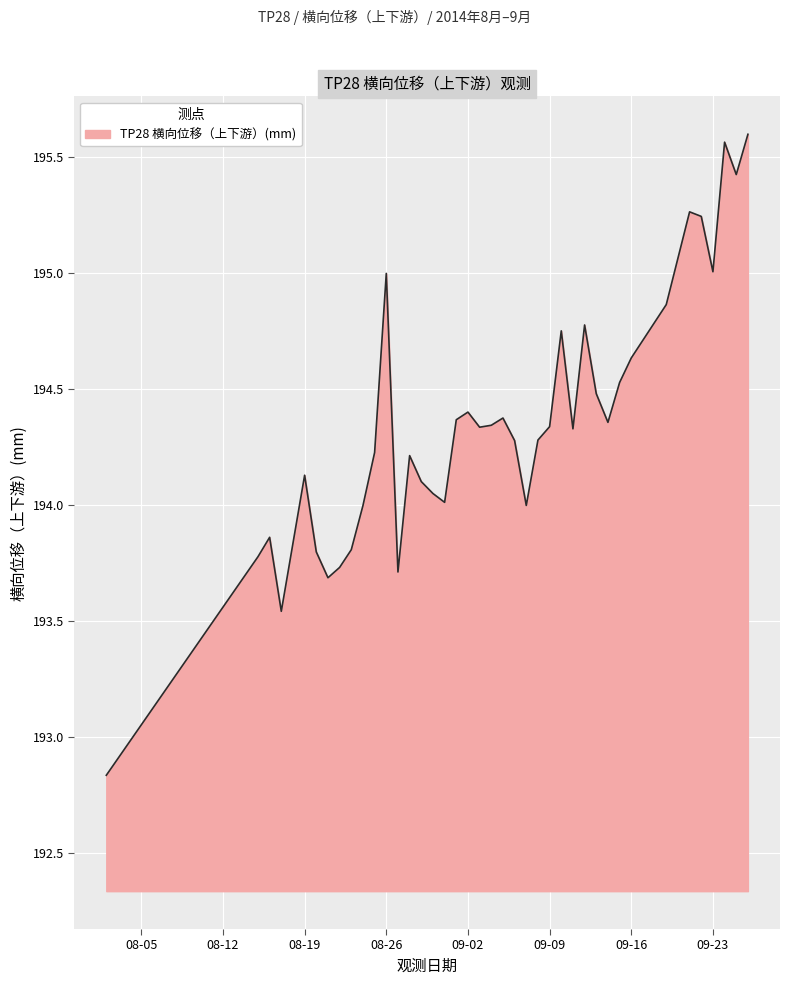

What is the sum of all values?

7774.1